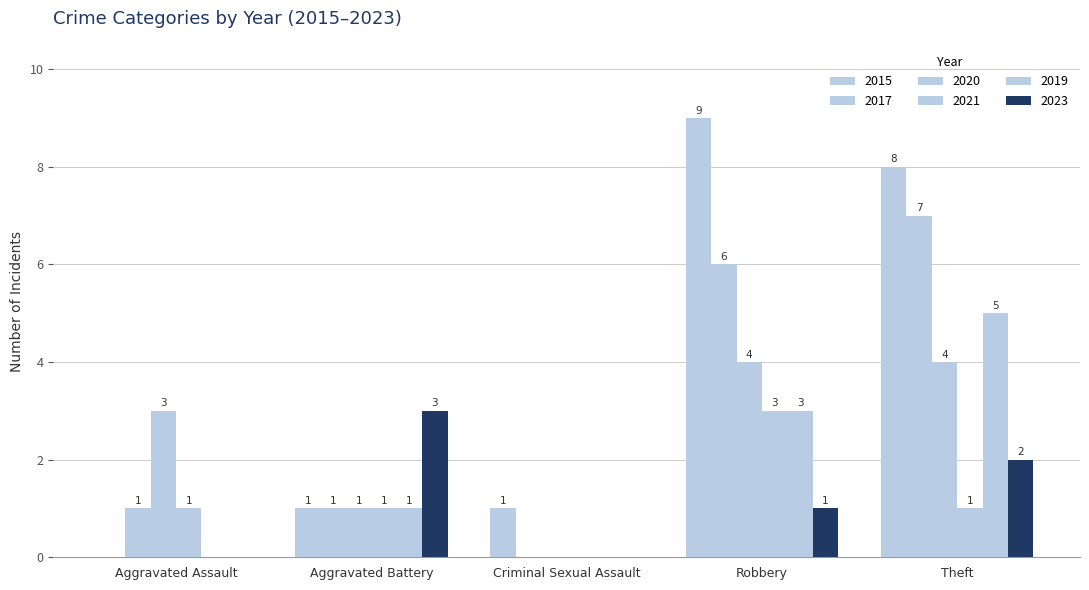

What is the spread (max minus min) of values at Aggravated Assault?

3